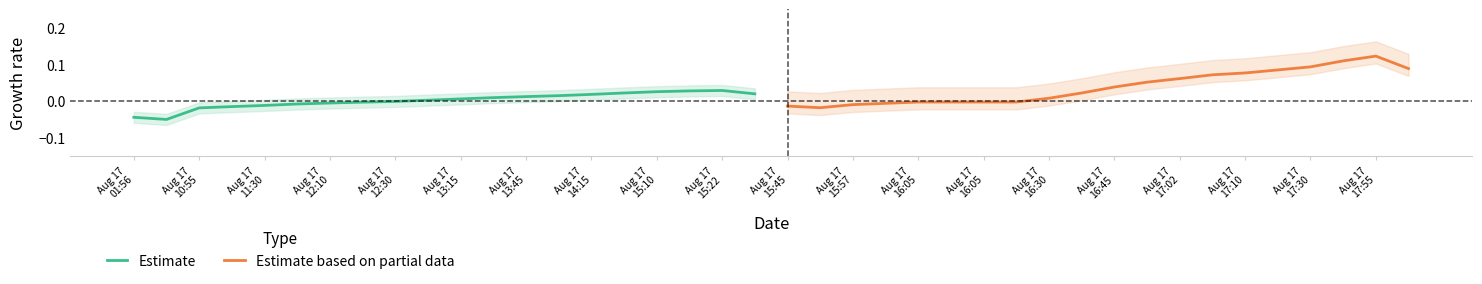

How many interior local peaks does the Estimate series have?

1